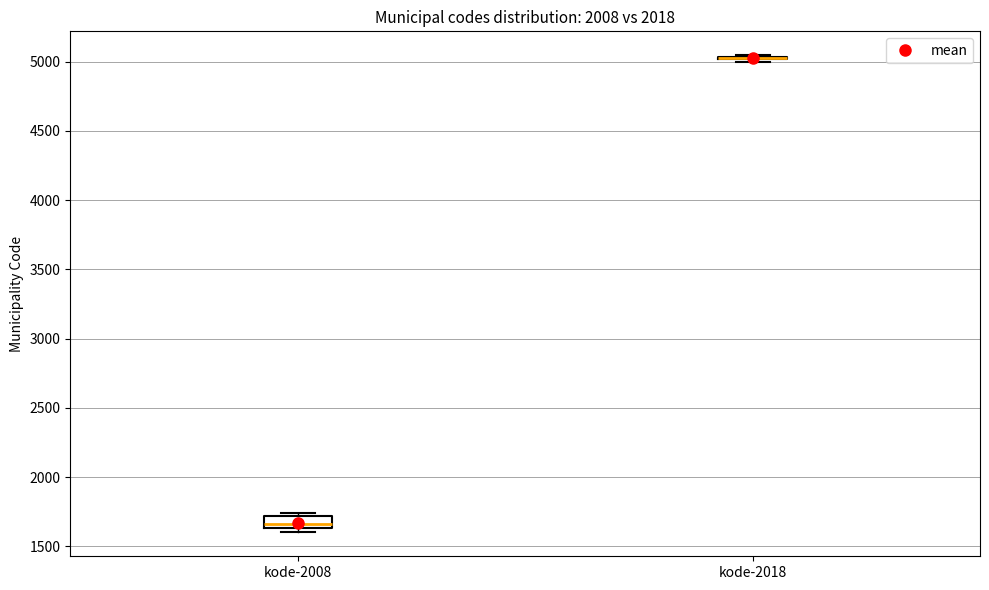

Where is the lower edge of the box for kode-2008 on the y-axis? The values are not printed on the chart, so give them approximately, as read against the axis.

1650